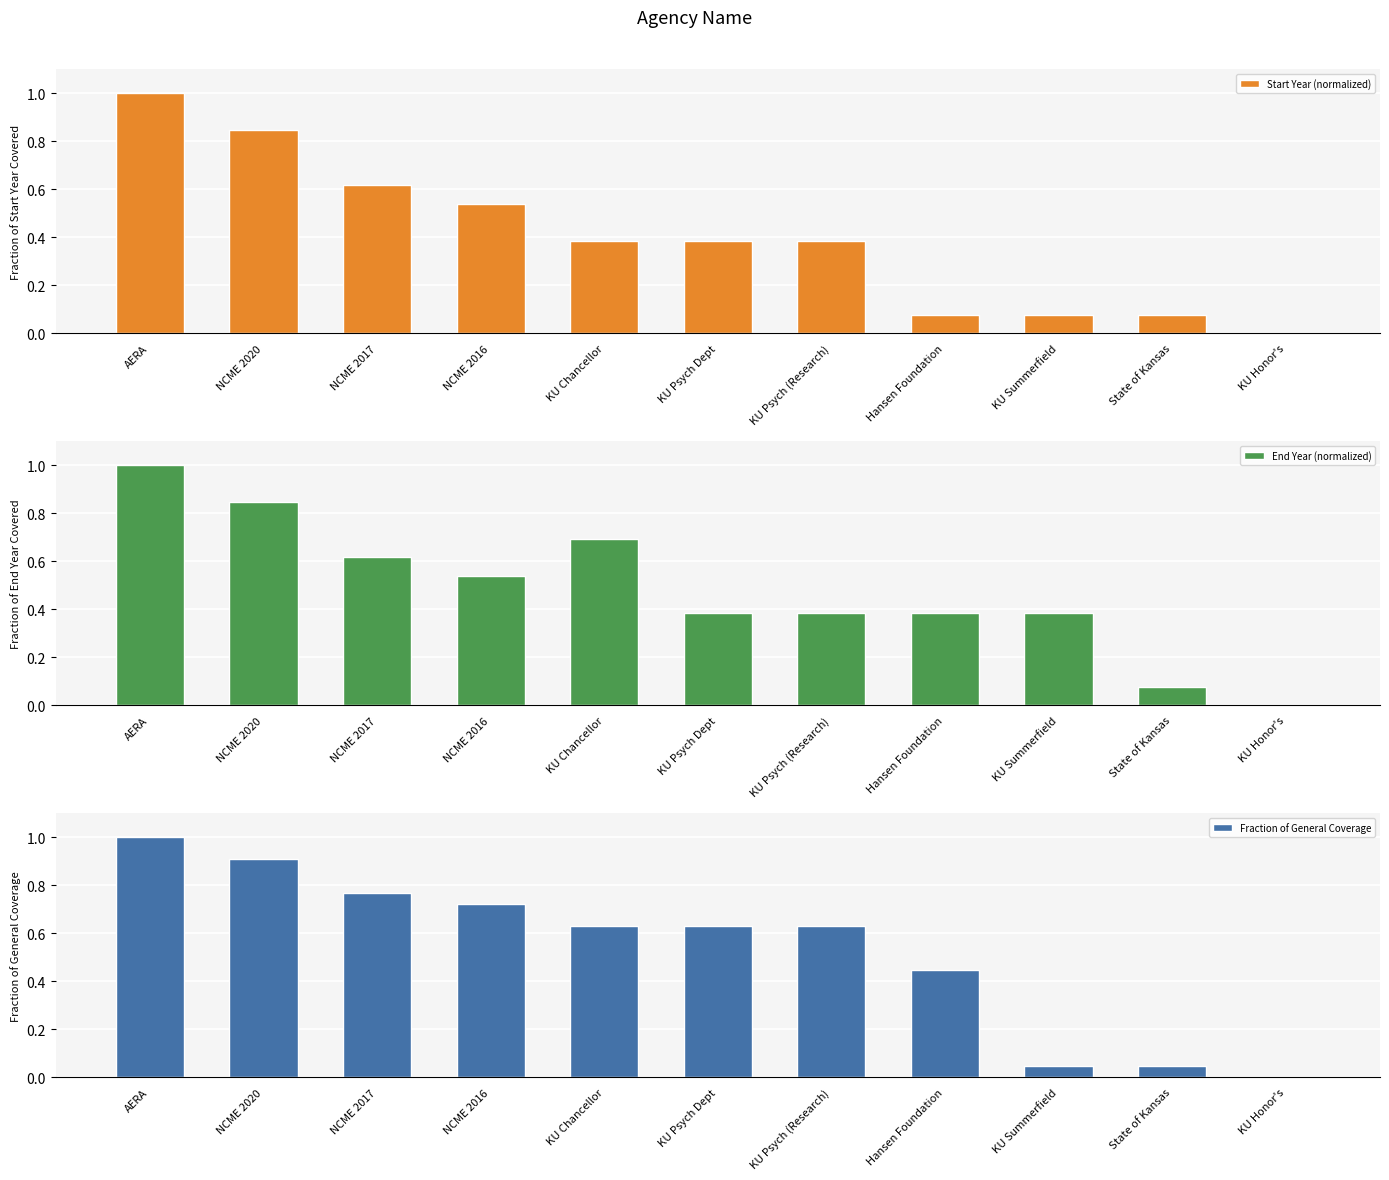

What is the difference between the maximum and minimum values in the End Year (normalized) series?

1.0